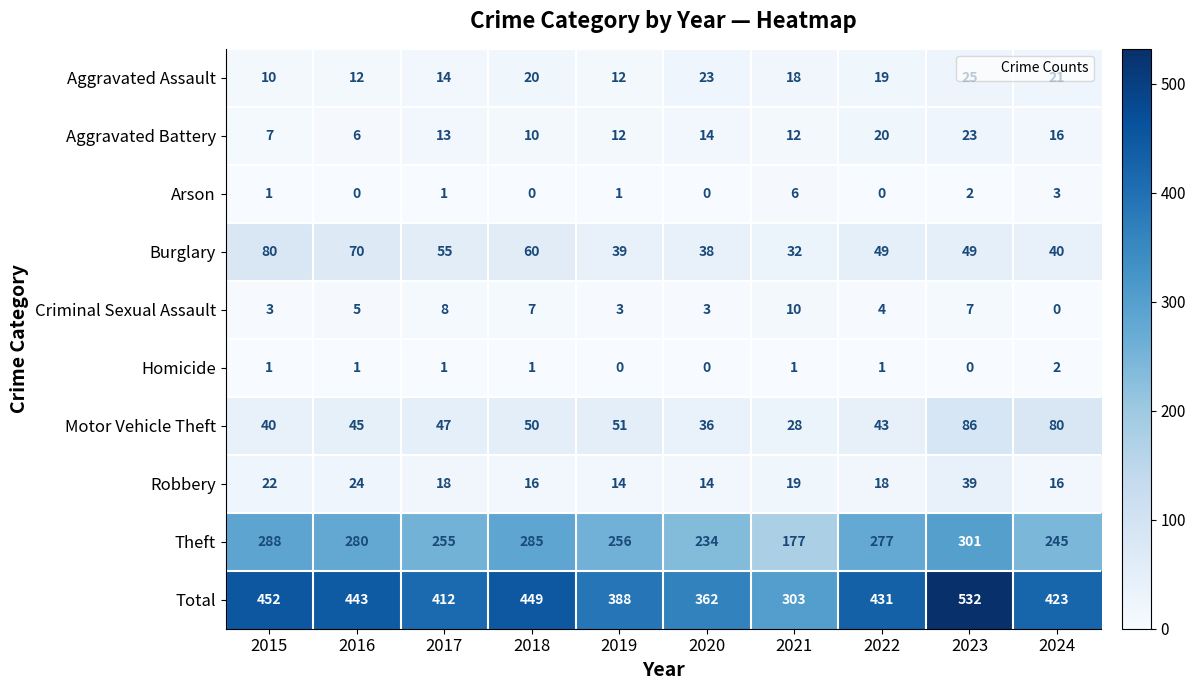

Between 2016 and 2023, which series saw the biggest shift?

Total